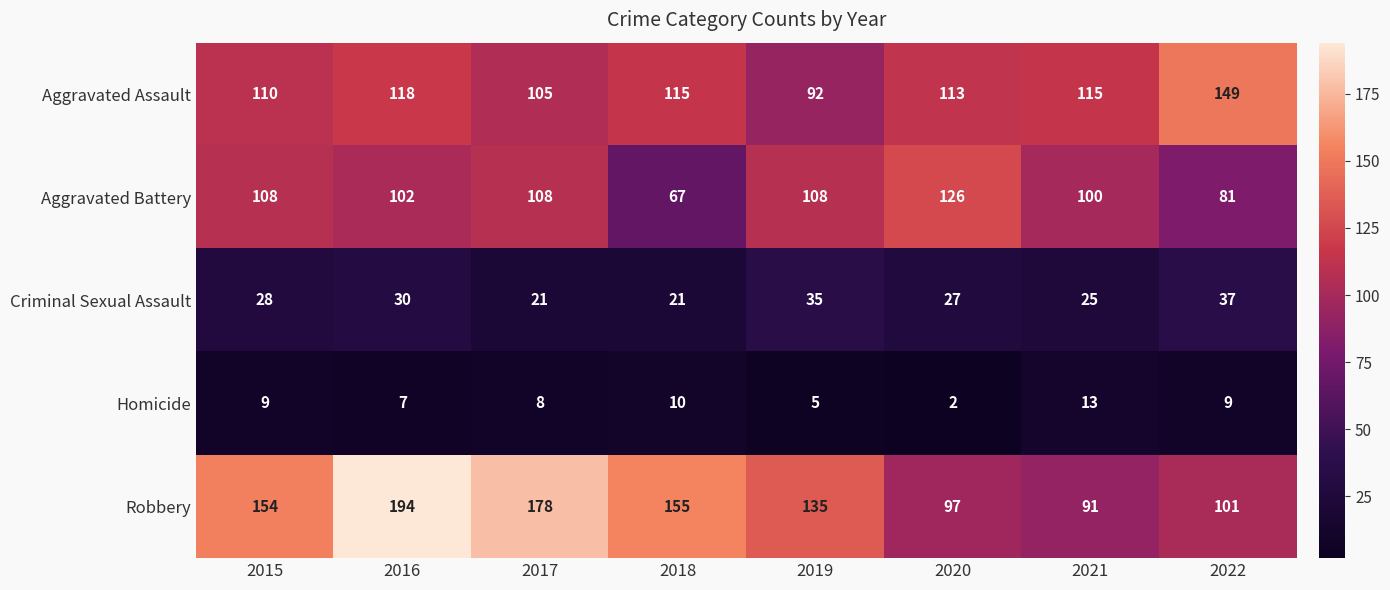

The Criminal Sexual Assault series shows 30 at 2016. True or false?

True